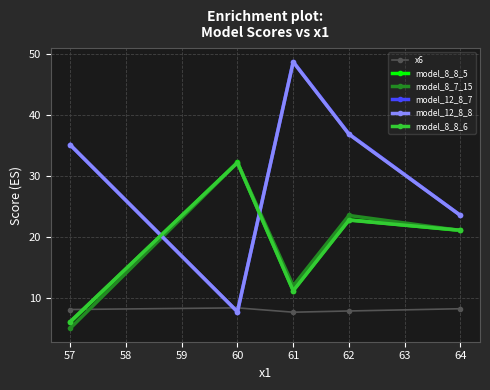

Count the x6 values in the range 7 to 8.

2